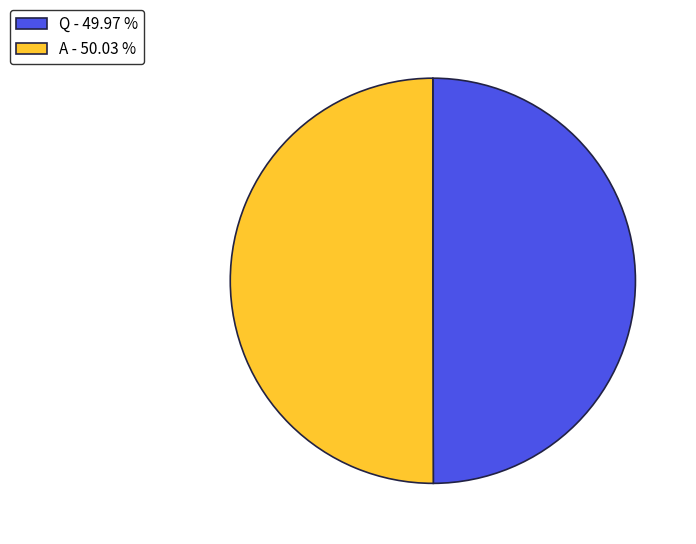

Count the number of slices in the pie.

2